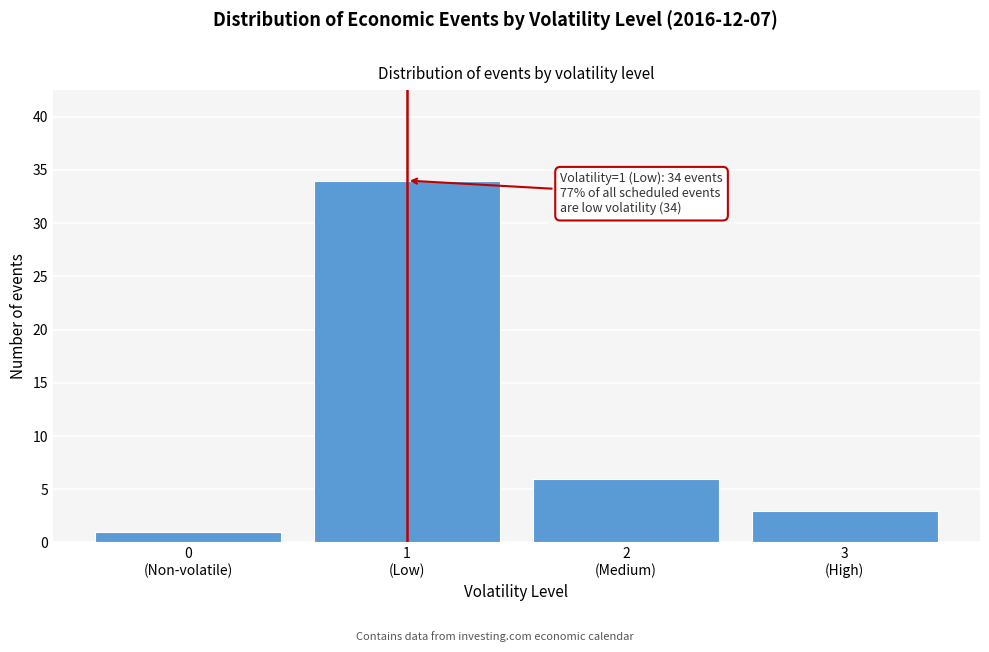

Reading left to right, transcribe all the data shown in this chart.

1	34	6	3